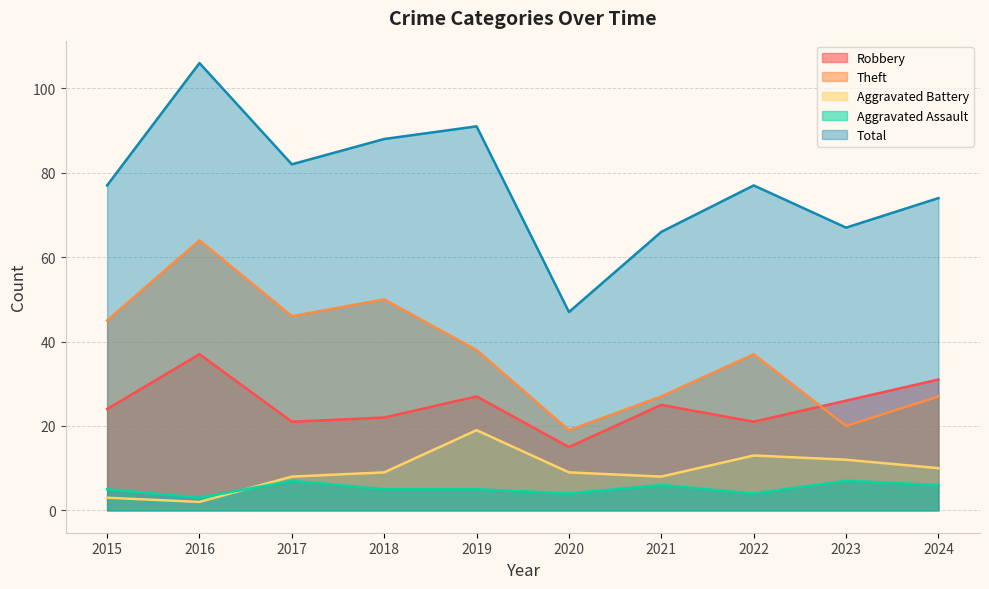

What is the sum of all Theft values?

373